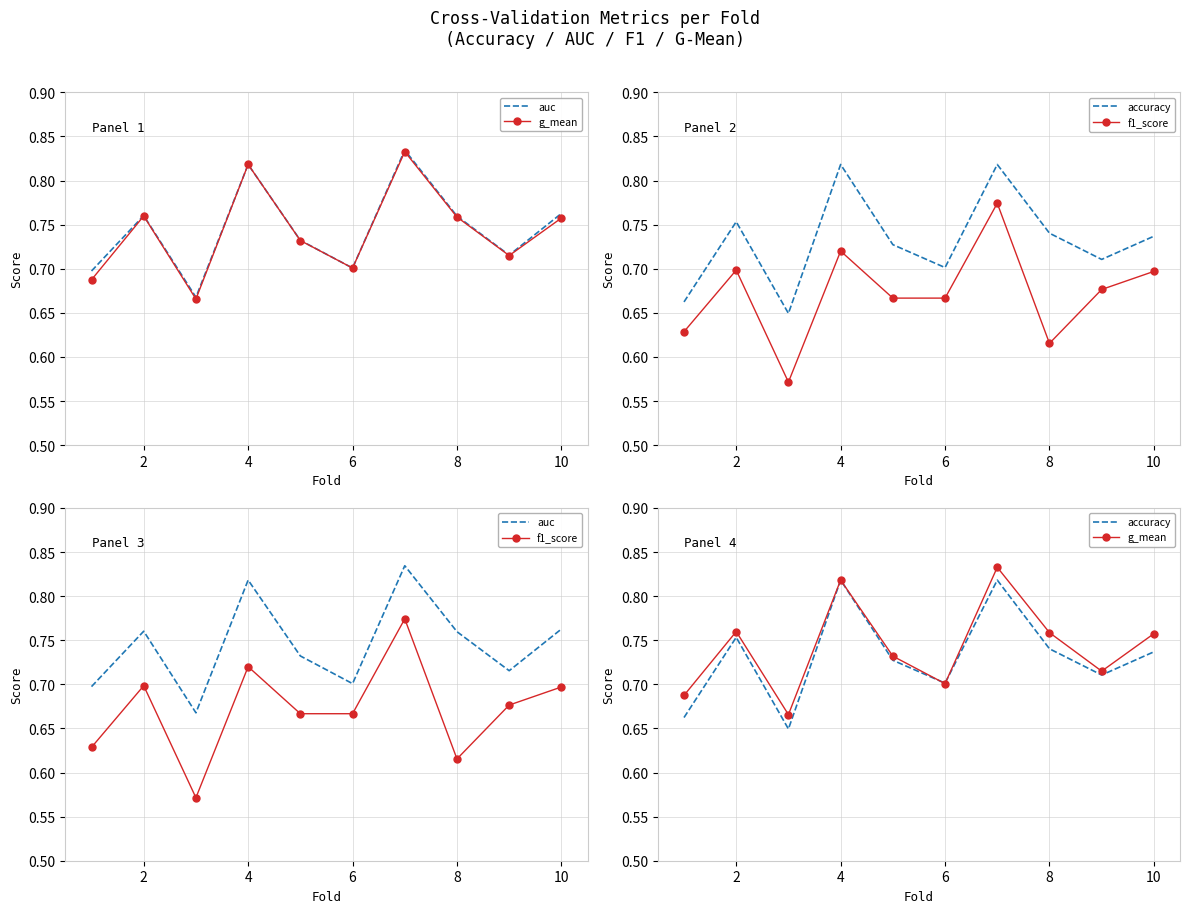

What are all the series names shown in the legend?

auc, g_mean, accuracy, f1_score